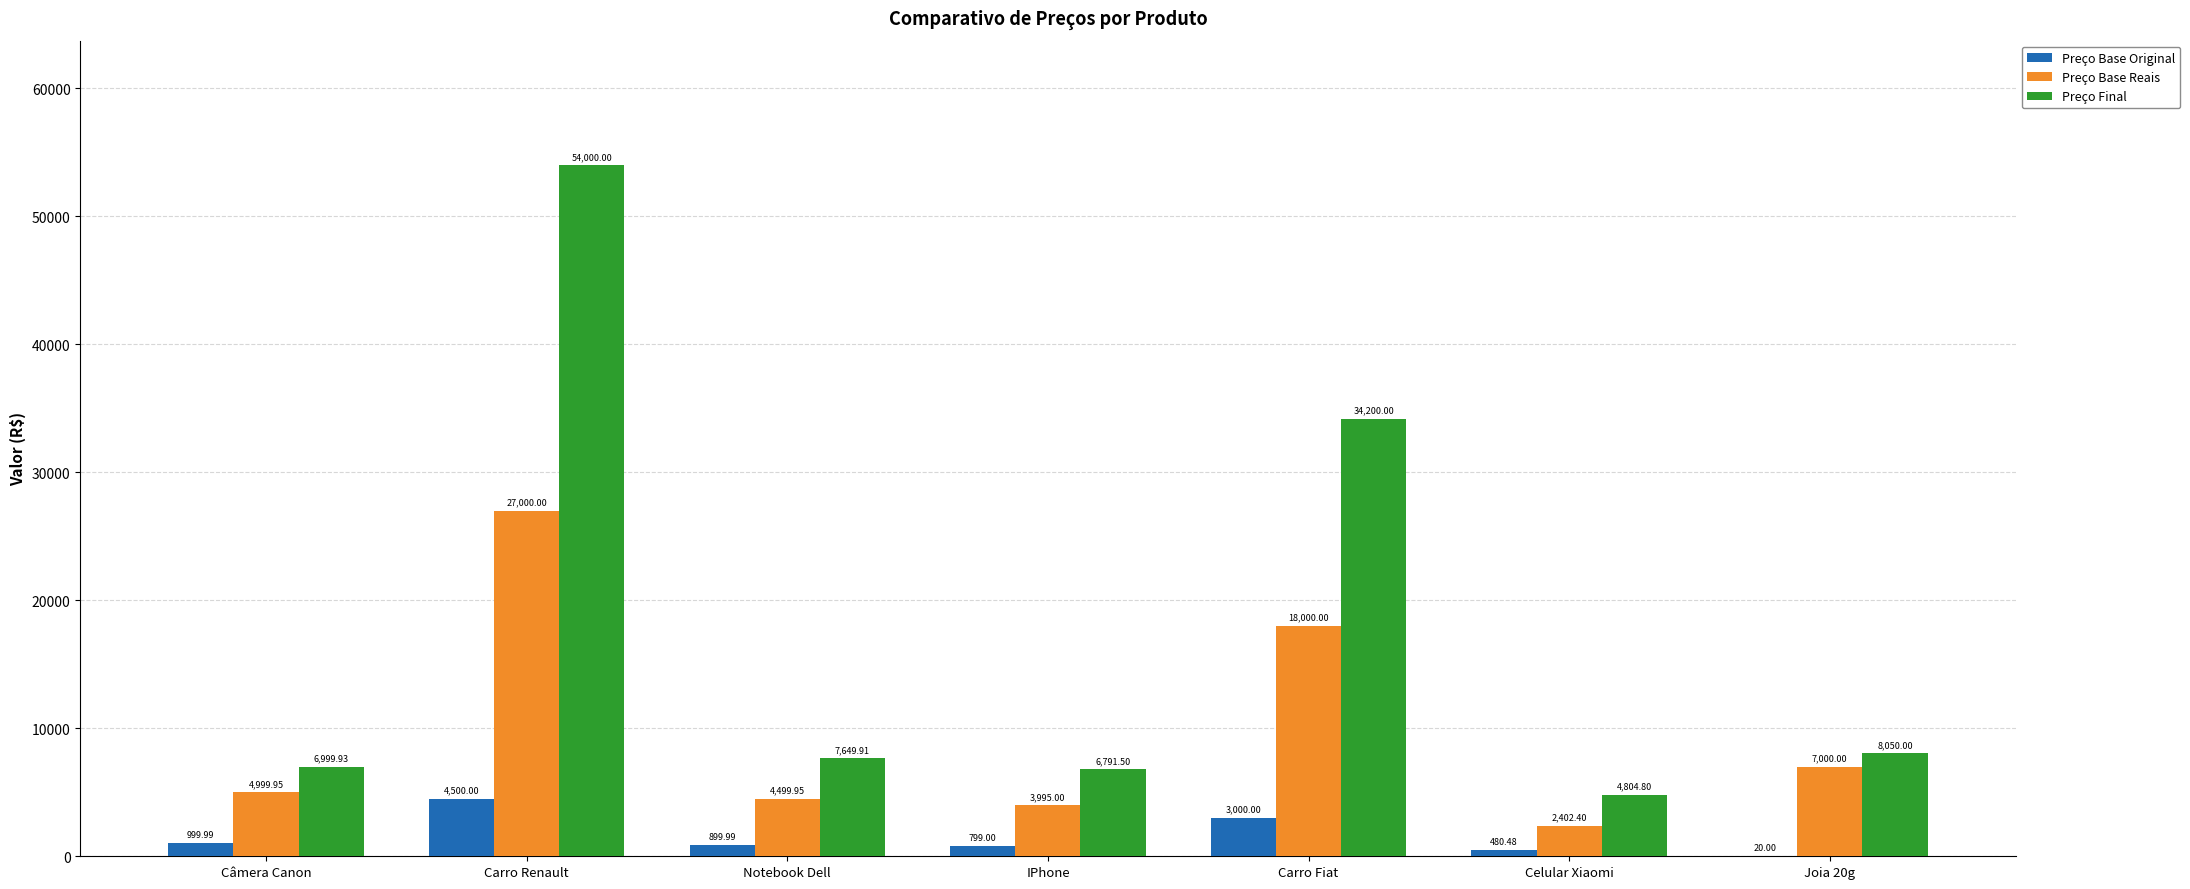

Which category has the highest value across all series?

Carro Renault